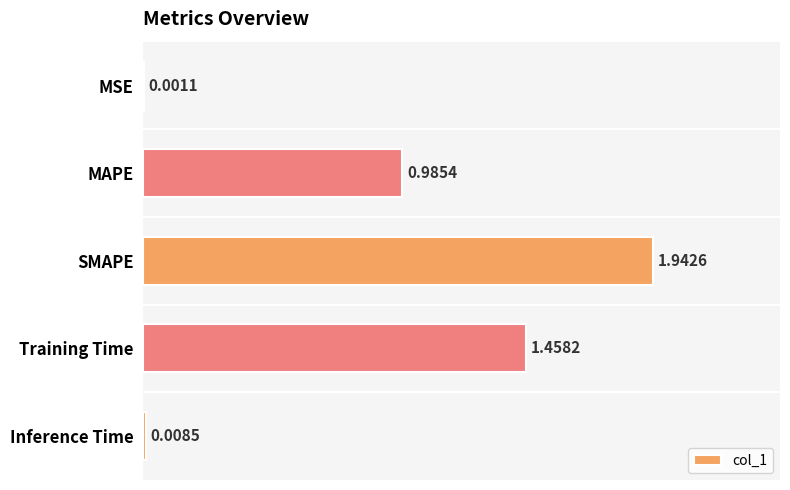

At which label is the value closest to 0?

MSE